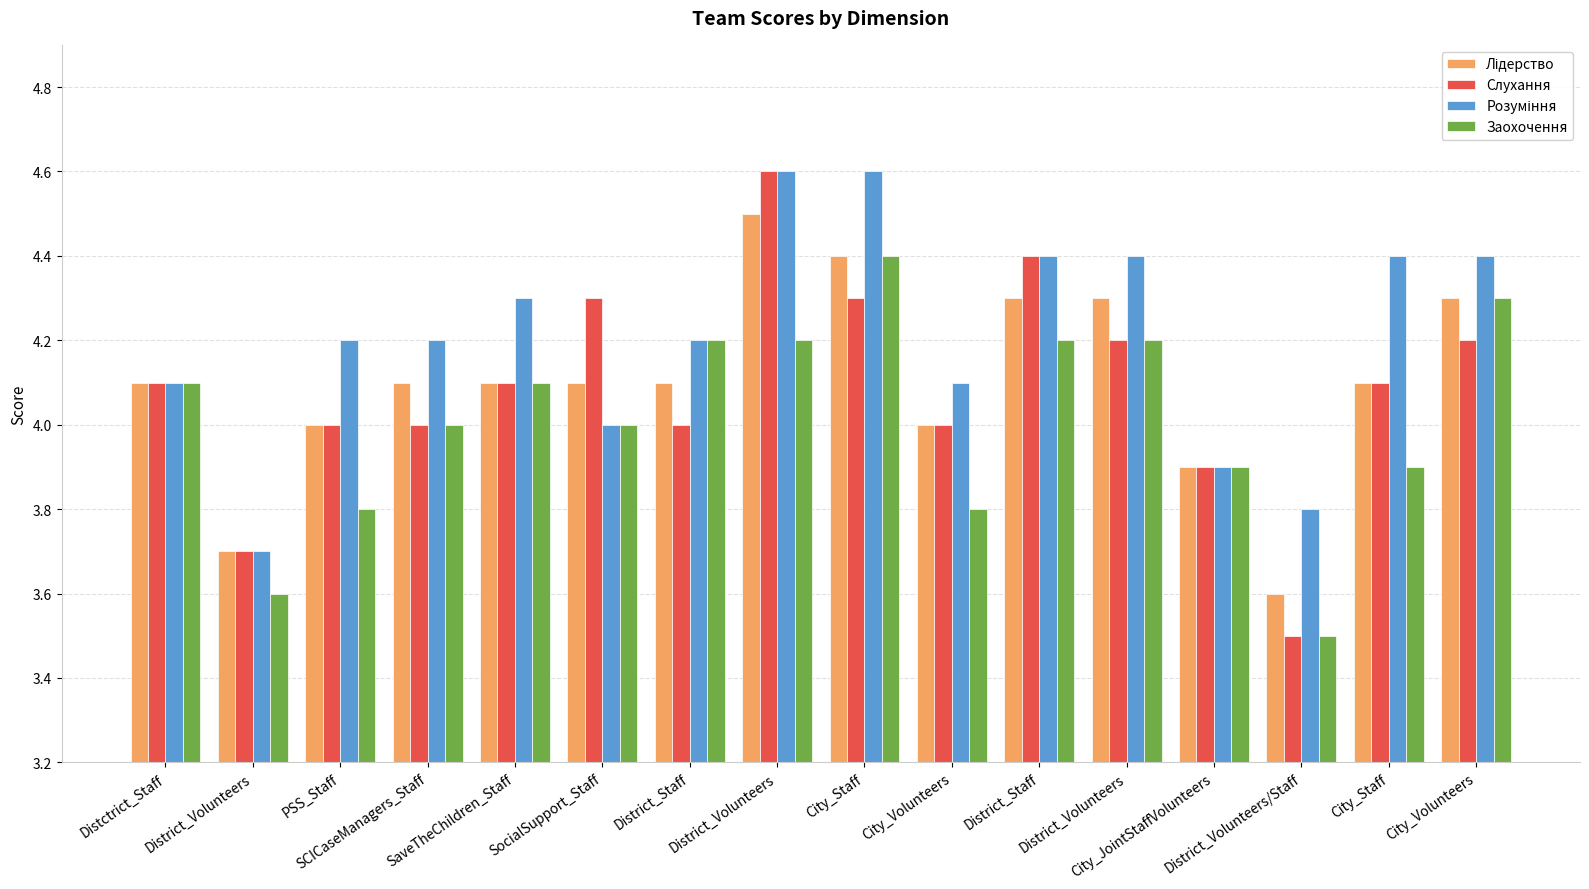

How many series are shown in this chart?

4